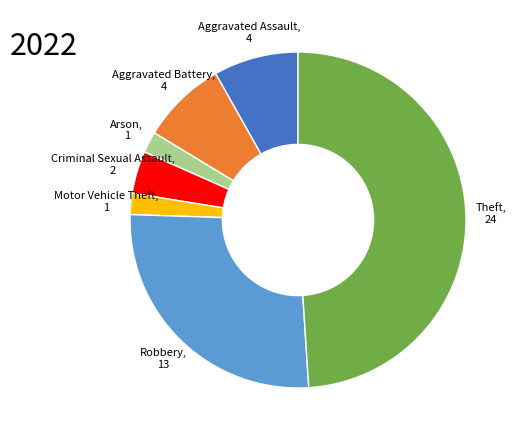

Which slice is the largest?

Theft, 24